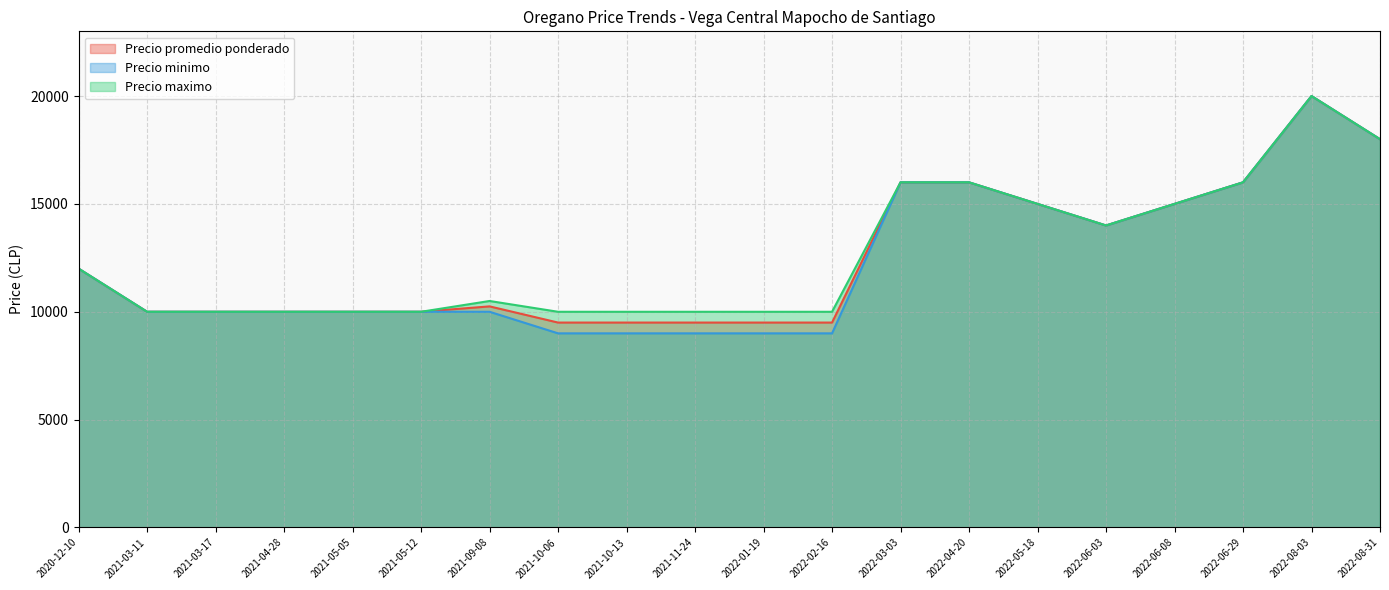

What is the lowest value of the Precio promedio ponderado series?

9500